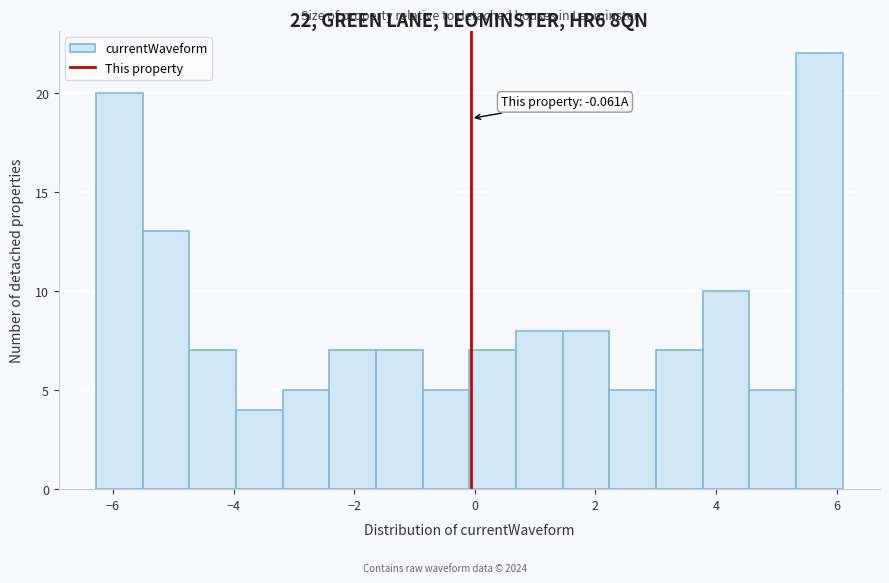

Around what value on the x-axis is the tallest bar? Give the approximate position of its centre, as read against the axis.

5.8